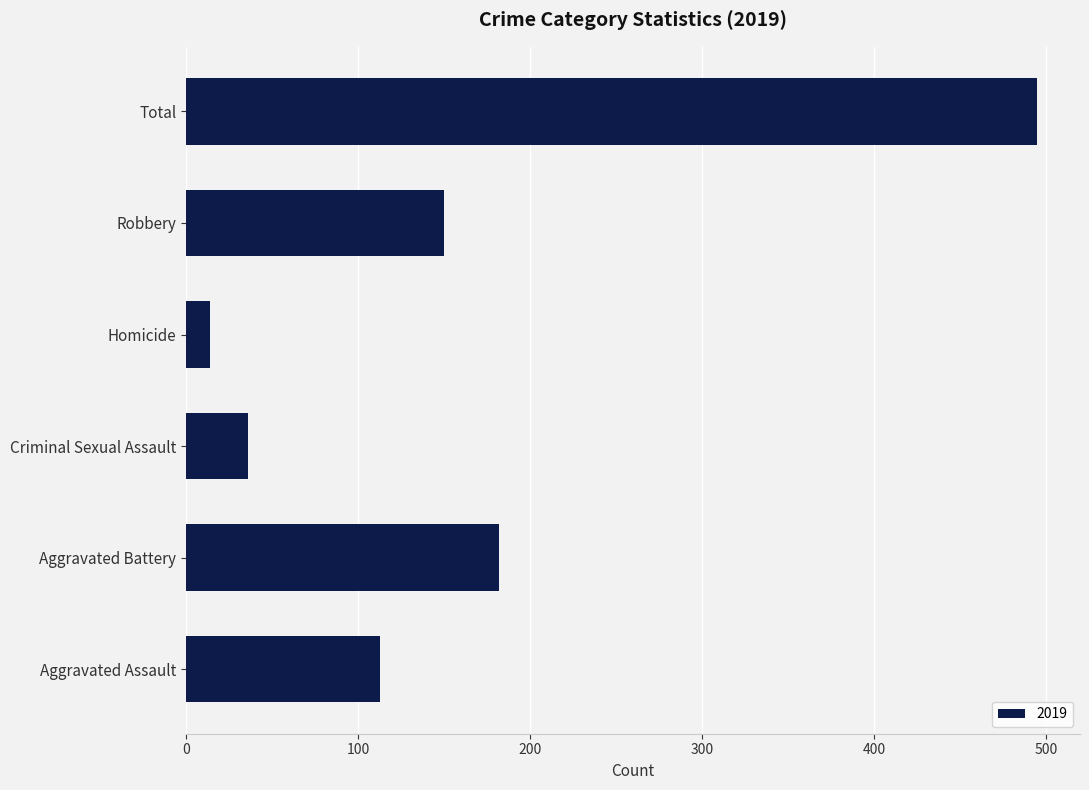

List the labels in order of value, largest first.

Total, Aggravated Battery, Robbery, Aggravated Assault, Criminal Sexual Assault, Homicide